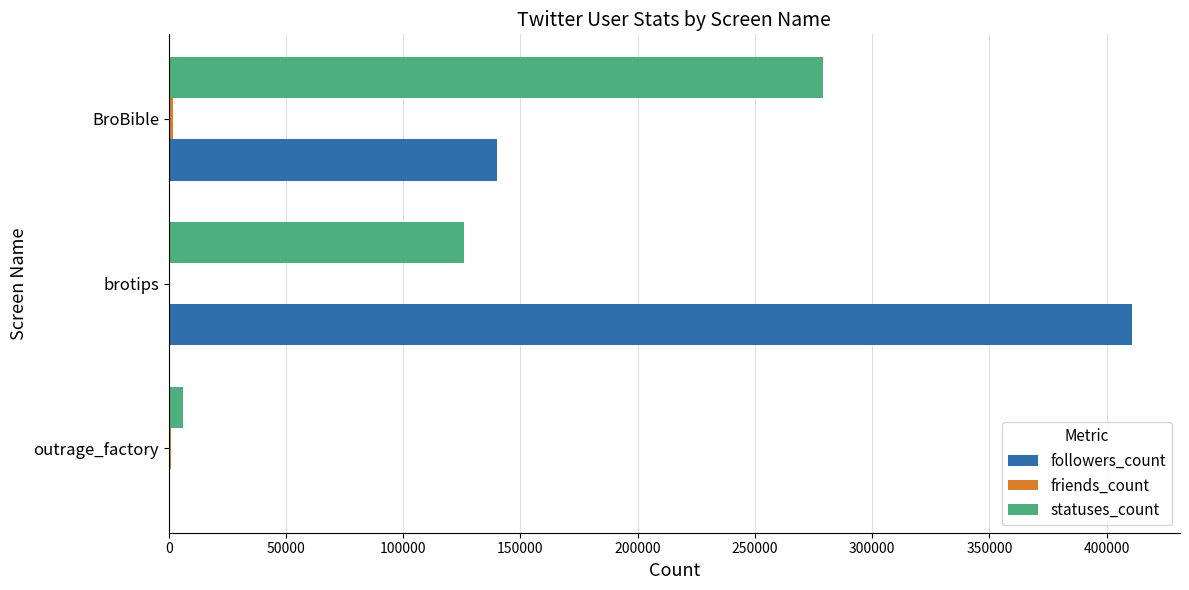

What is the sum of all statuses_count values?

410813